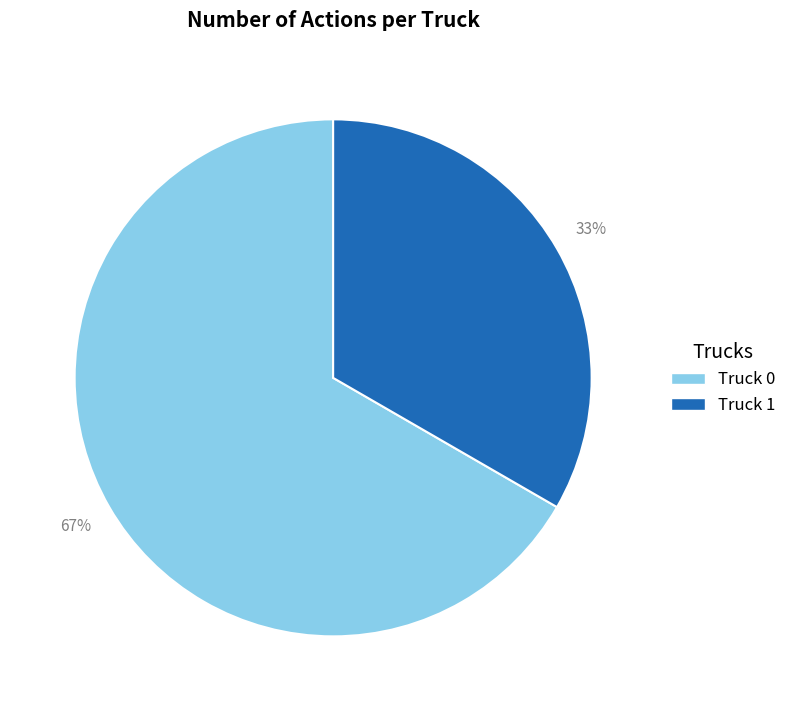

Rank the categories by value from lowest to highest.

Truck 1, Truck 0